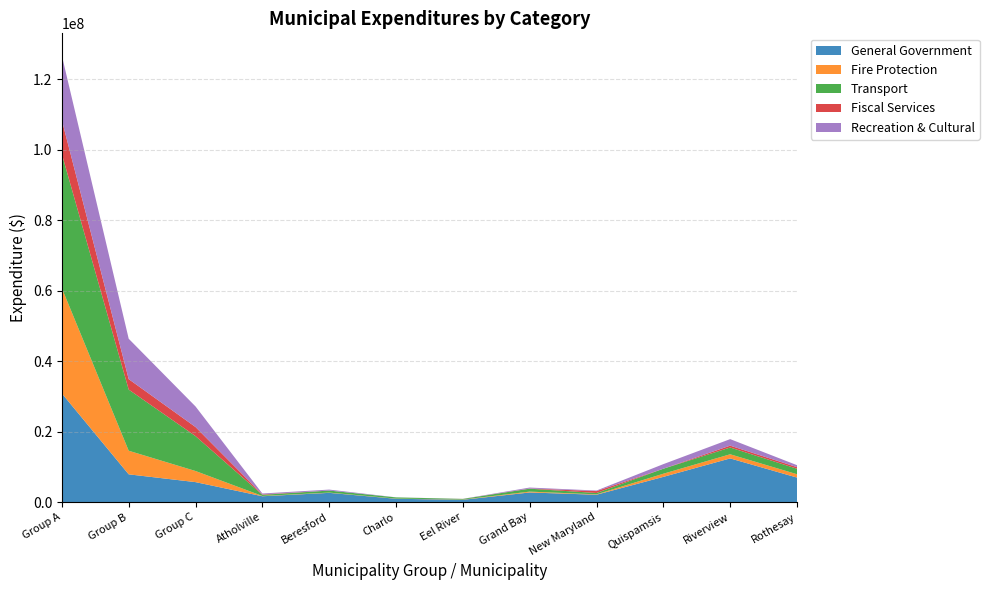

Reading right to left, list all the values displayed in this chart.

General Government: 6968900	12403963	7164945	2097853	2739086	665447	952306	2630396	1667791	5675957	7888120	30833613
Fire Protection: 947000	1176018	896021	110000	244680	58036	53000	73640	79100	3152918	6694673	29875183
Transport: 1557387	1921068	1416837	384990	828758	180919	335495	574129	324390	9897042	17350757	38048077
Fiscal Services: 451500	525000	0	538203	50000	16831	0	200	129300	2583107	2969258	9606303
Recreation & Cultural: 560270	1851315	1300529	157903	270441	12000	19500	276525	246591	5838294	11459968	18328733